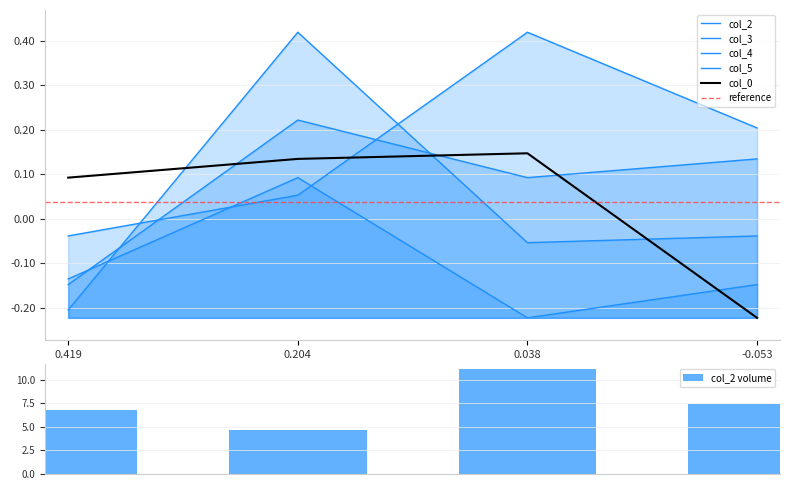

Is it true that col_3 equals -0.1 at 0.038?

False